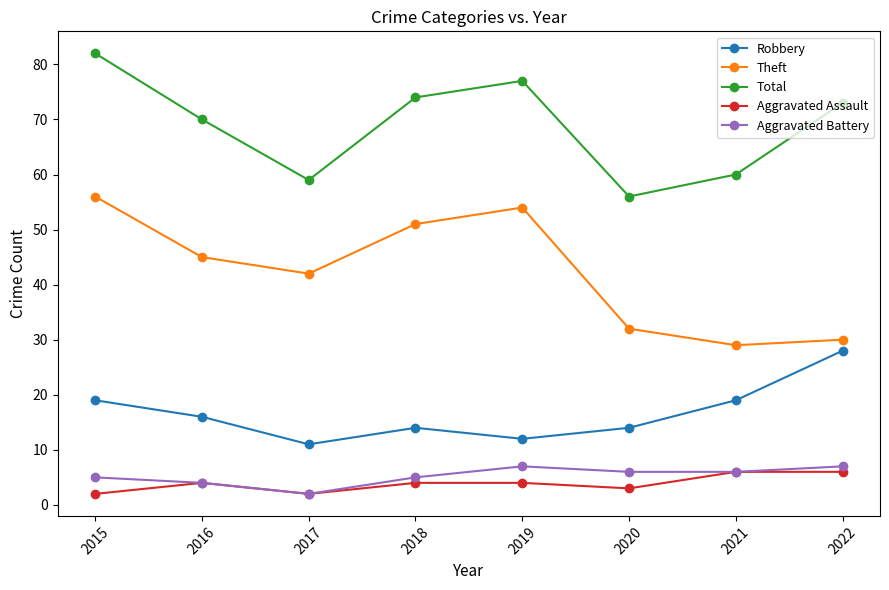

What are all the series names shown in the legend?

Robbery, Theft, Total, Aggravated Assault, Aggravated Battery